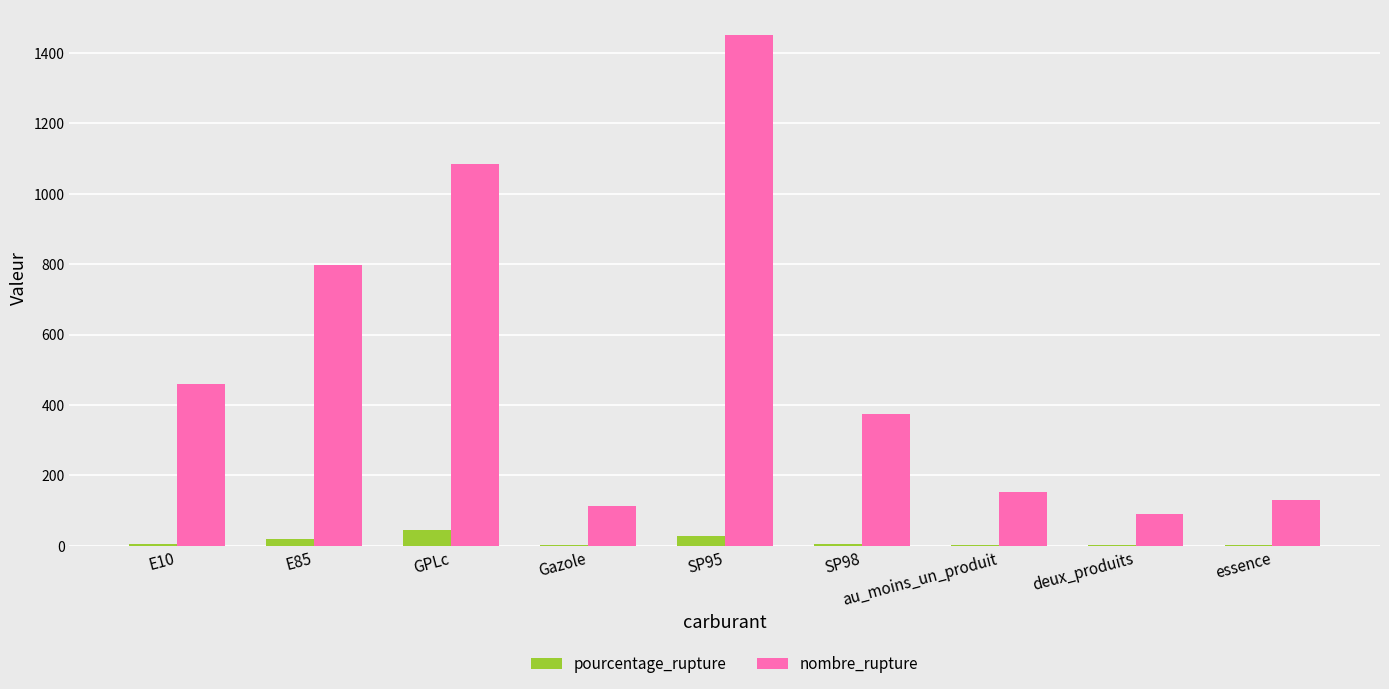

Count the number of data series in this chart.

2